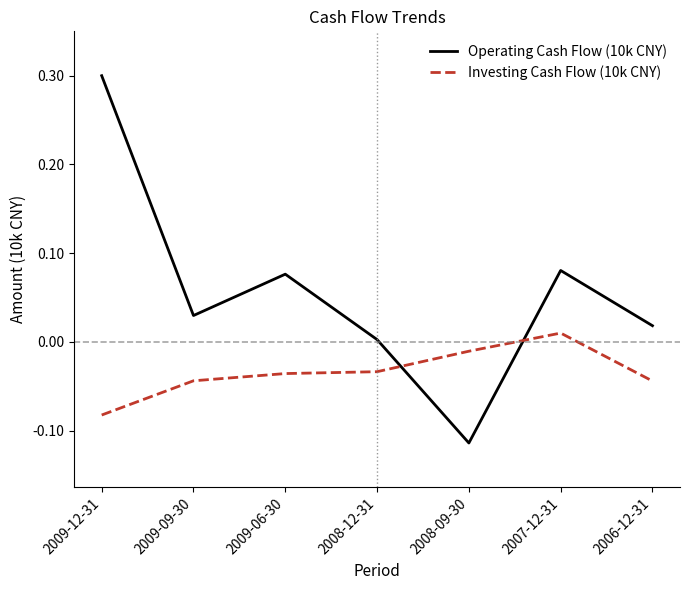

Which series changed the most between 2009-12-31 and 2009-06-30?

Operating Cash Flow (10k CNY)